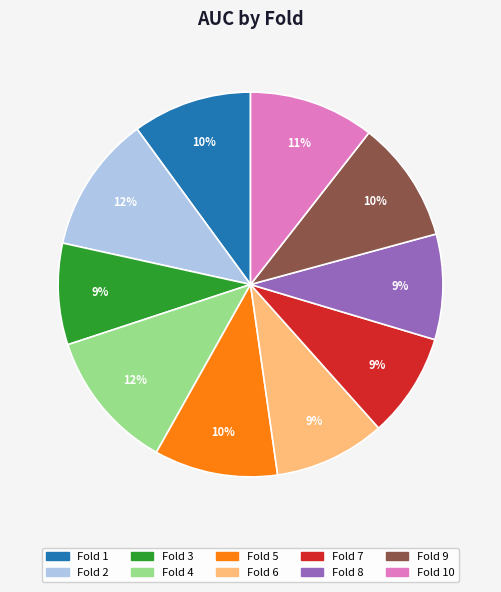

How many segments does this pie chart have?

10